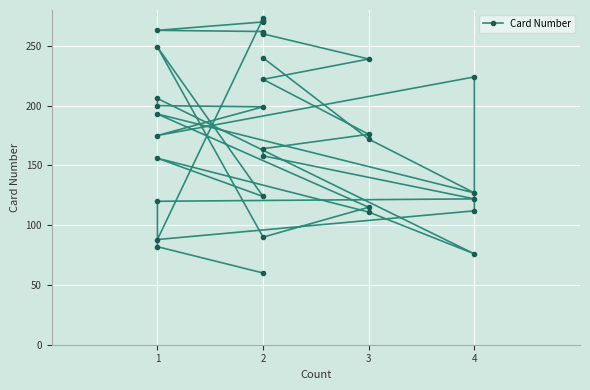

Between 9 and 11, which is larger?

11